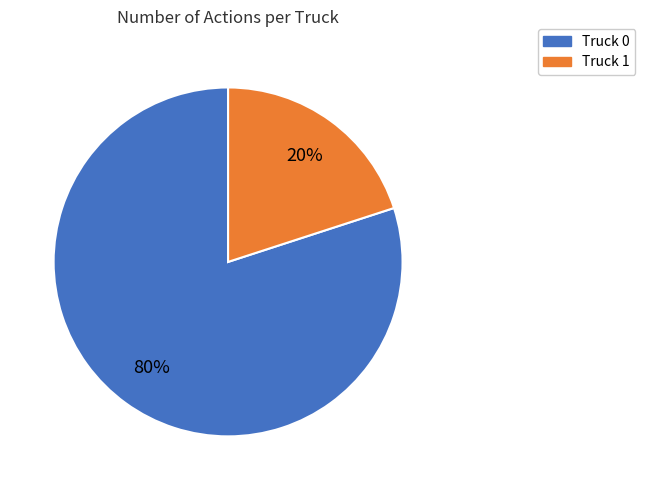

Does Truck 1 represent more than half of the total?

No